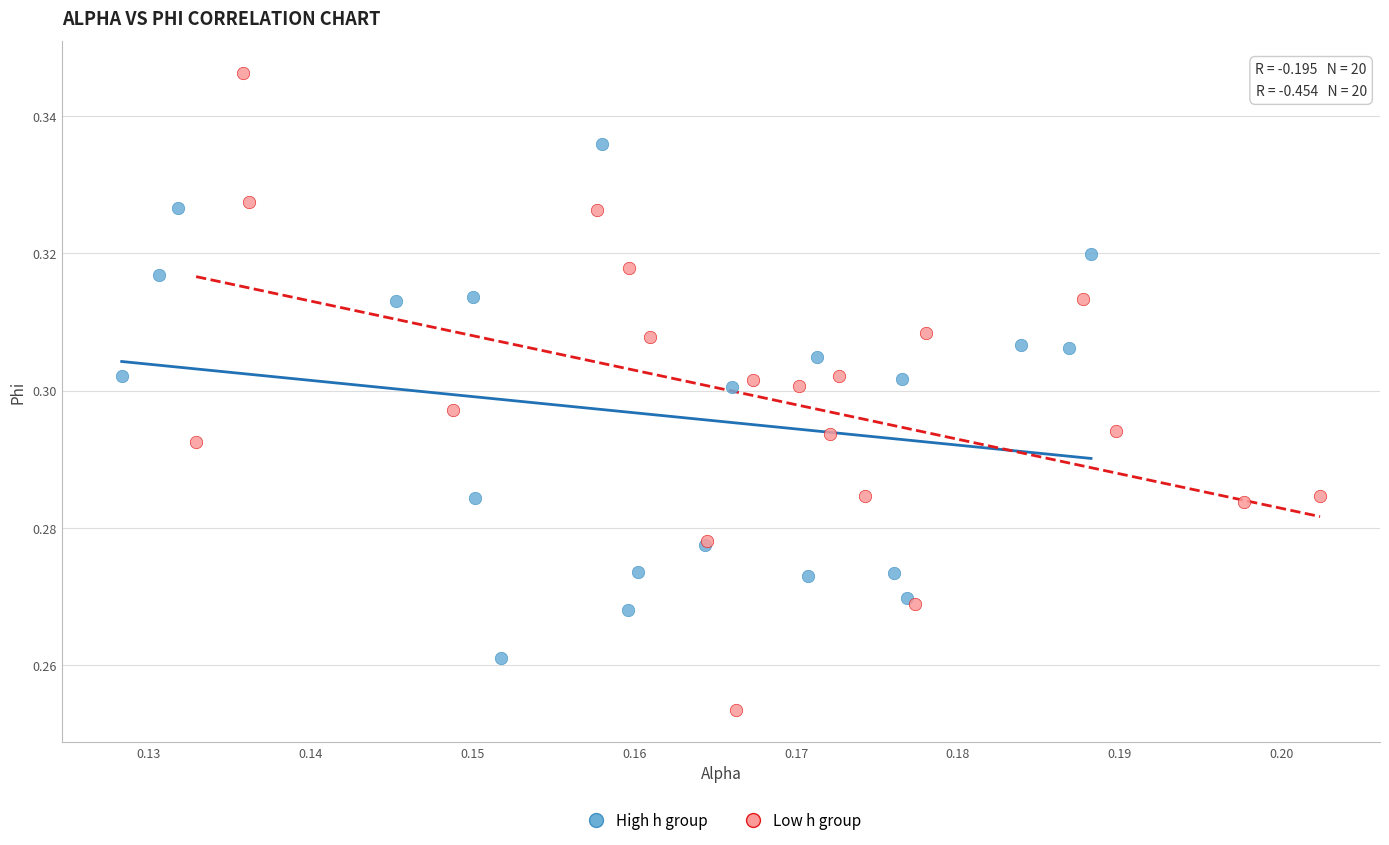

Which series has the largest Y range (max minus min)?

Low h group